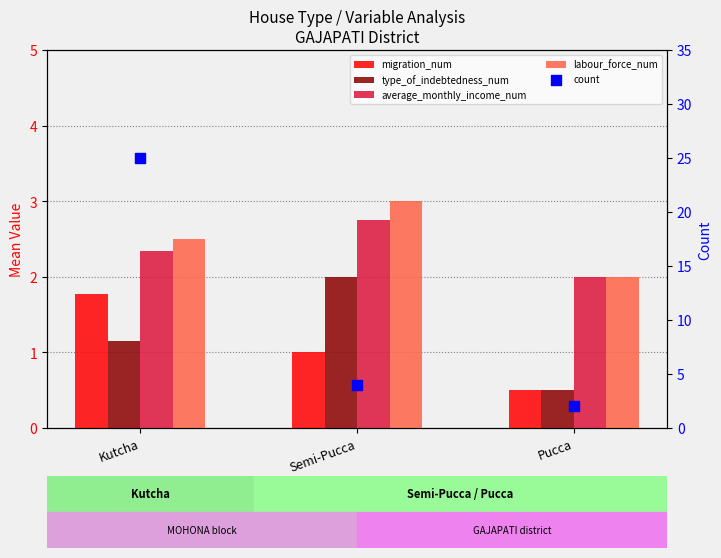

Is the value of type_of_indebtedness_num at Kutcha greater than the value of migration_num at Pucca?

Yes